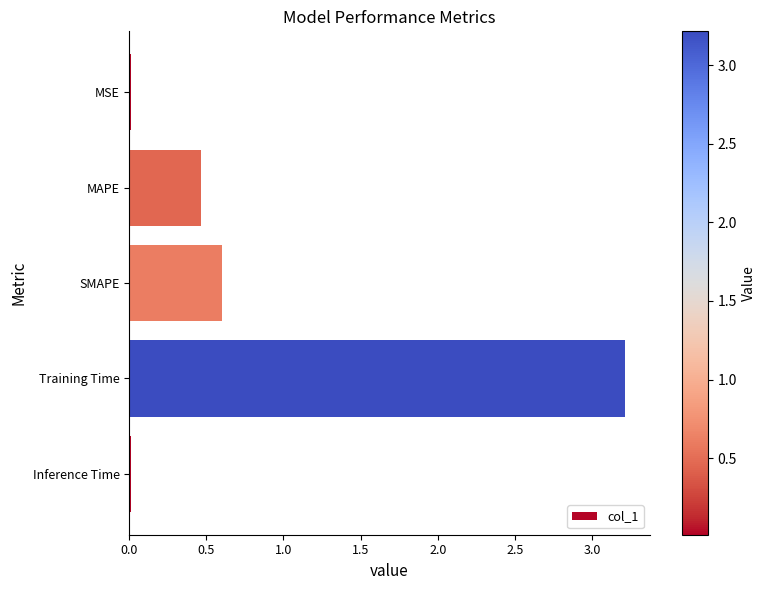

How many series are shown in this chart?

1